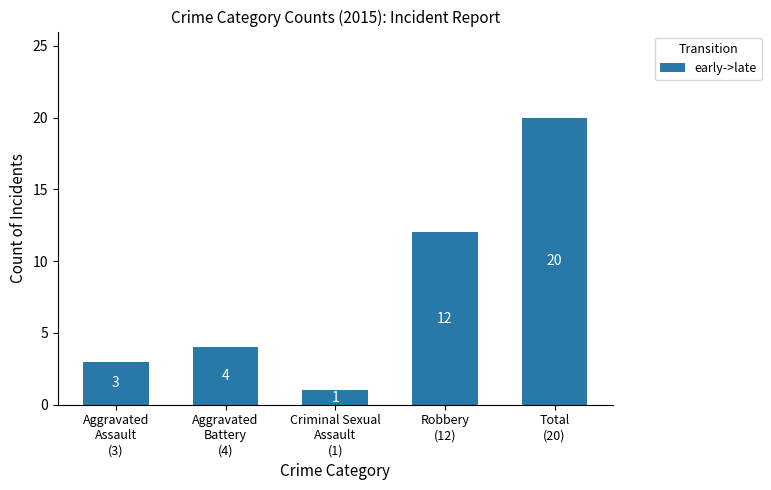

What is the change in value from Aggravated
Assault
(3) to Criminal Sexual
Assault
(1)?

-2